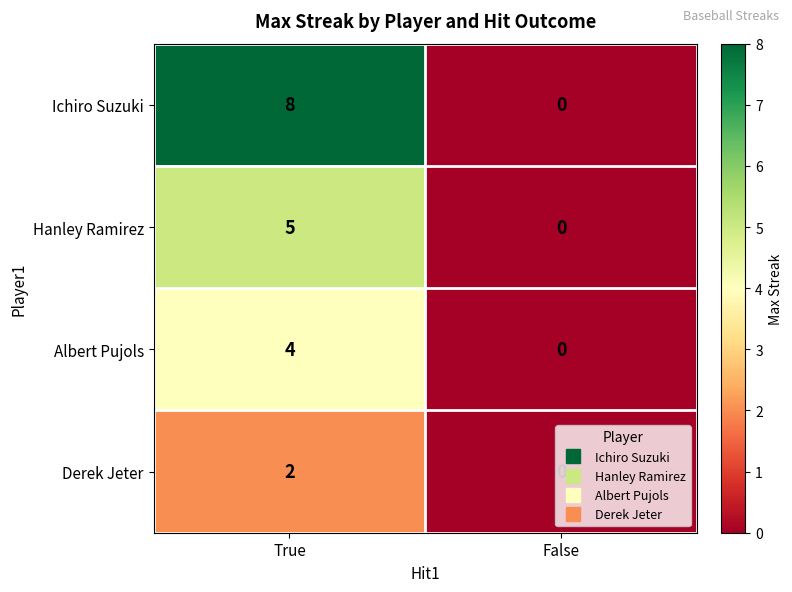

What is the total value across all series at True?

19